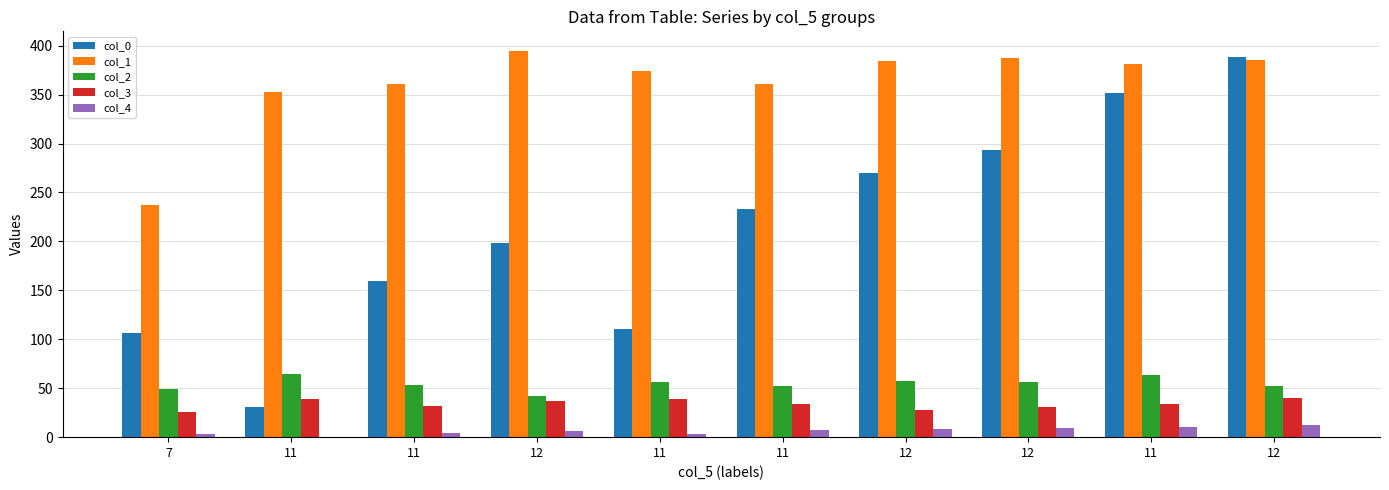

How many values in the col_2 series exceed 56?

5